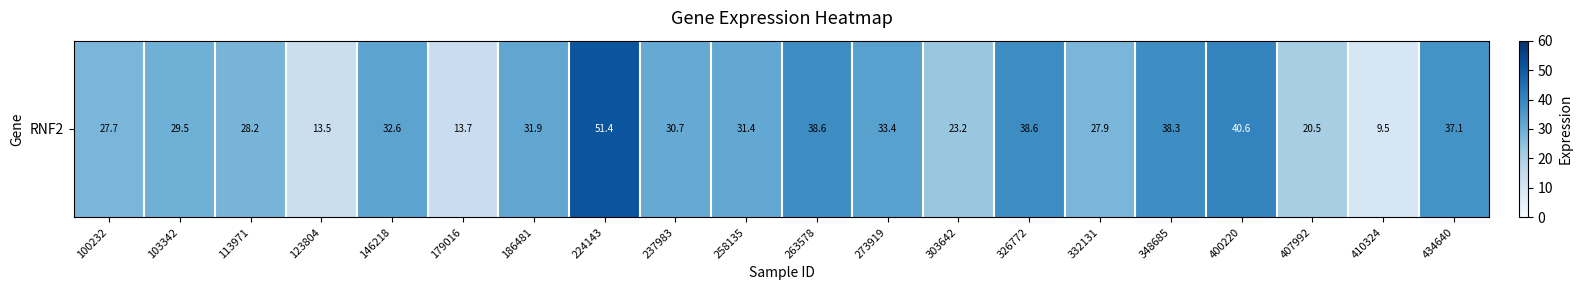

What is the maximum value shown in the chart?

51.4